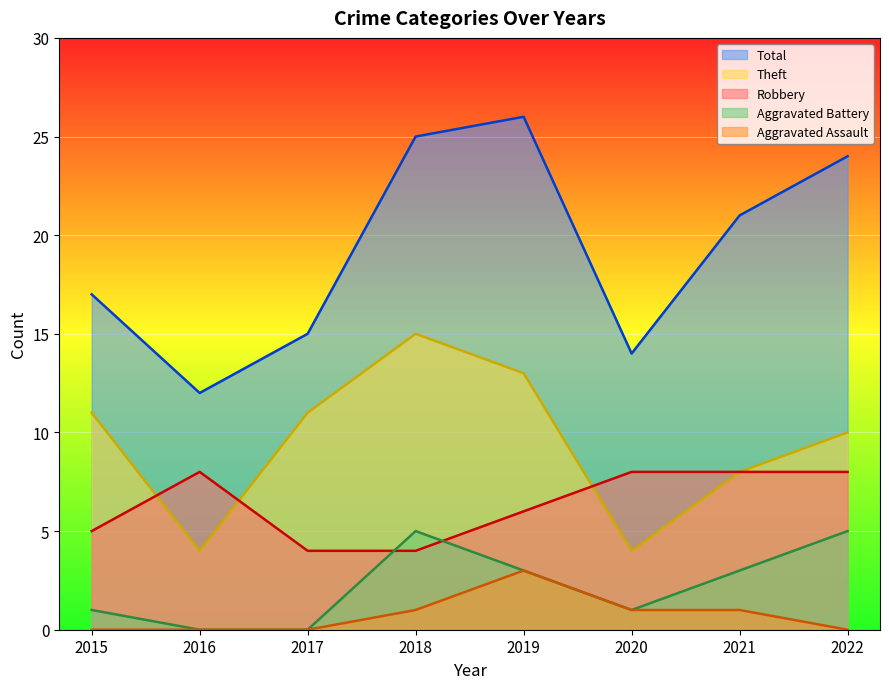

Is it true that Theft equals 18 at 2019?

False